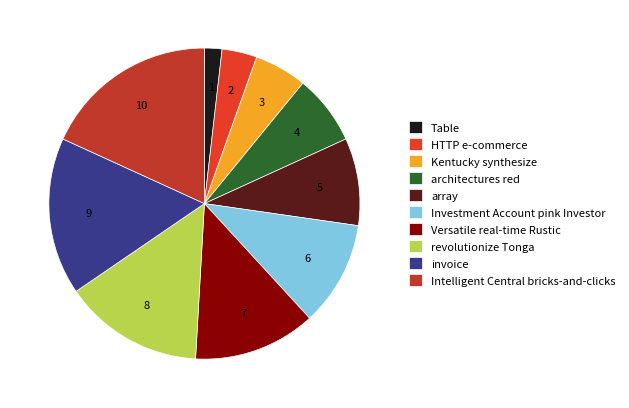

Does any single category account for the majority?

No